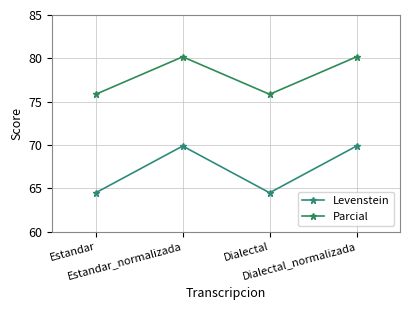

At which label is Levenstein closest to 67?

Estandar